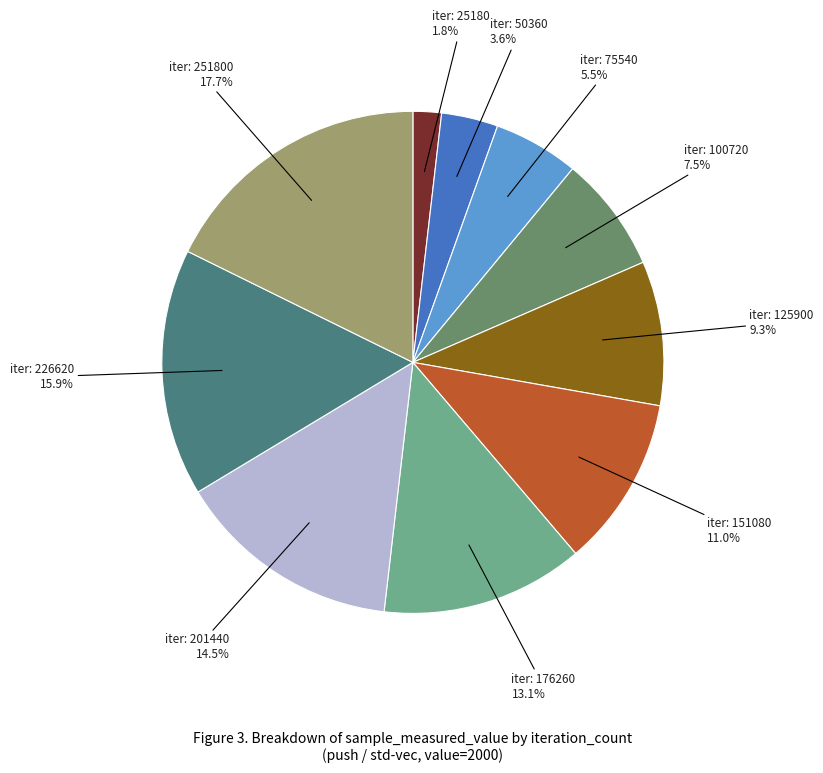

To the nearest percent, what is the difference between the largest and smallest slice percentages?

16%